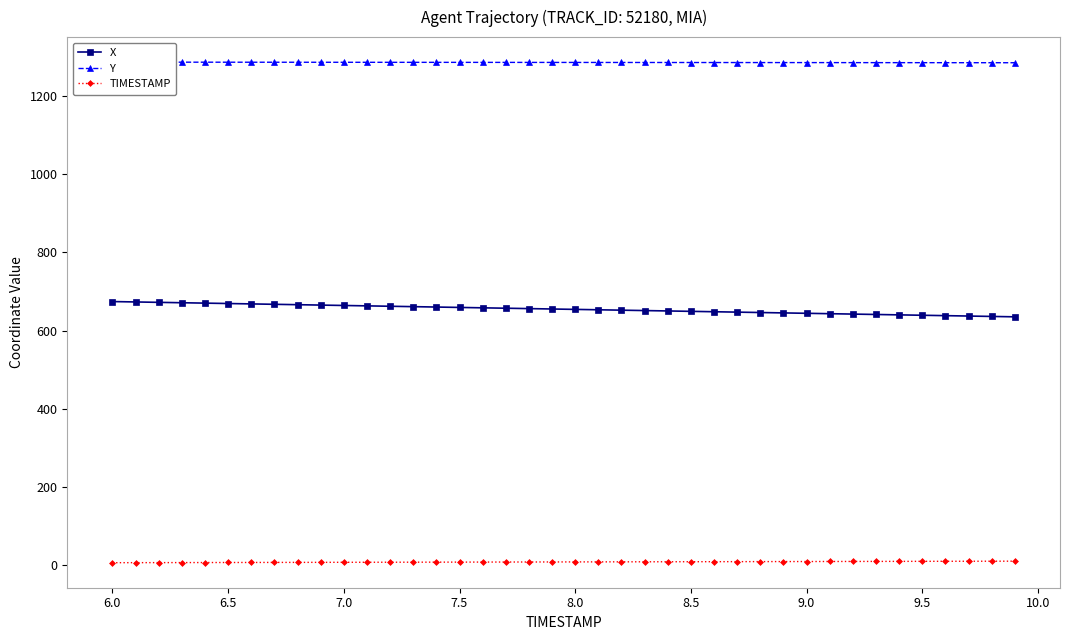

What is the minimum value shown in the chart?

6.0